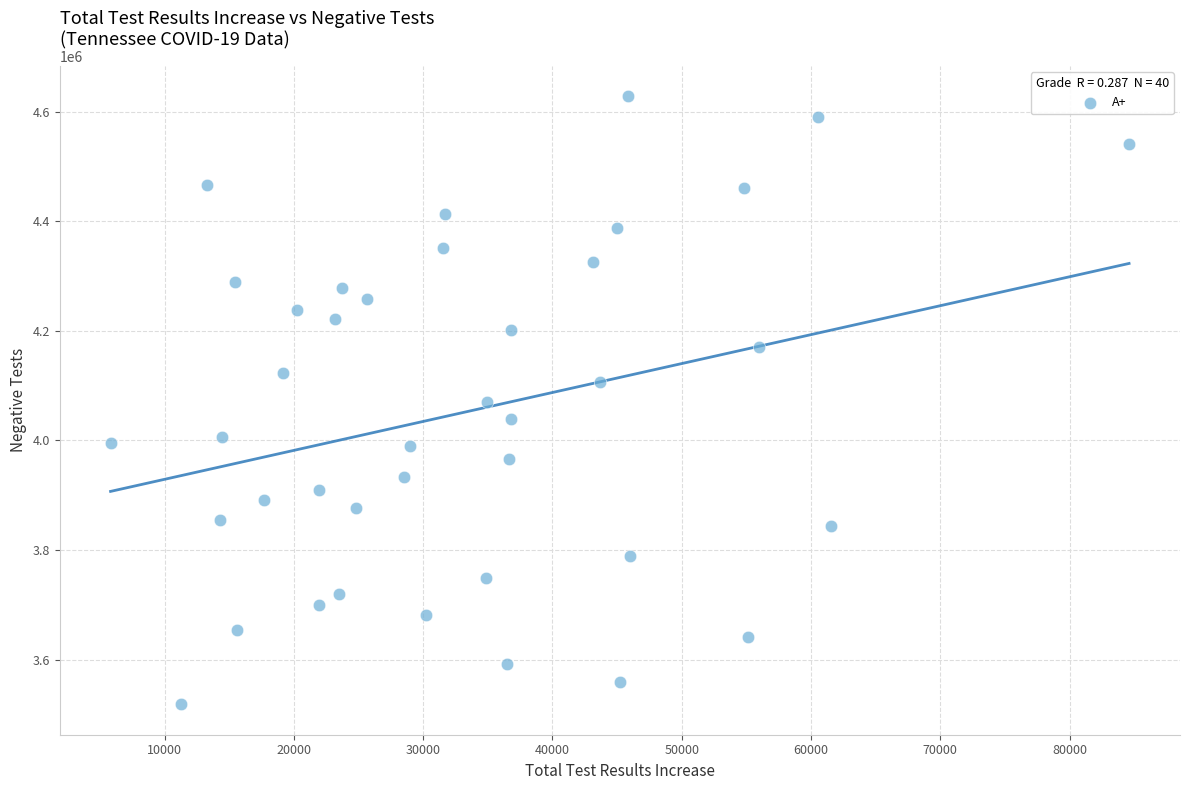

What is the range of X values (max minus min)?

78787